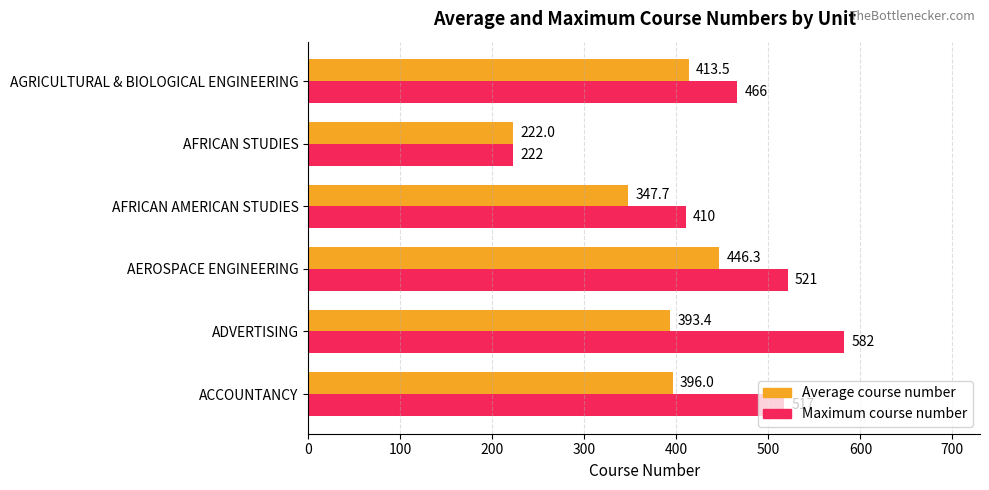

What is the maximum value for Average course number?

446.3